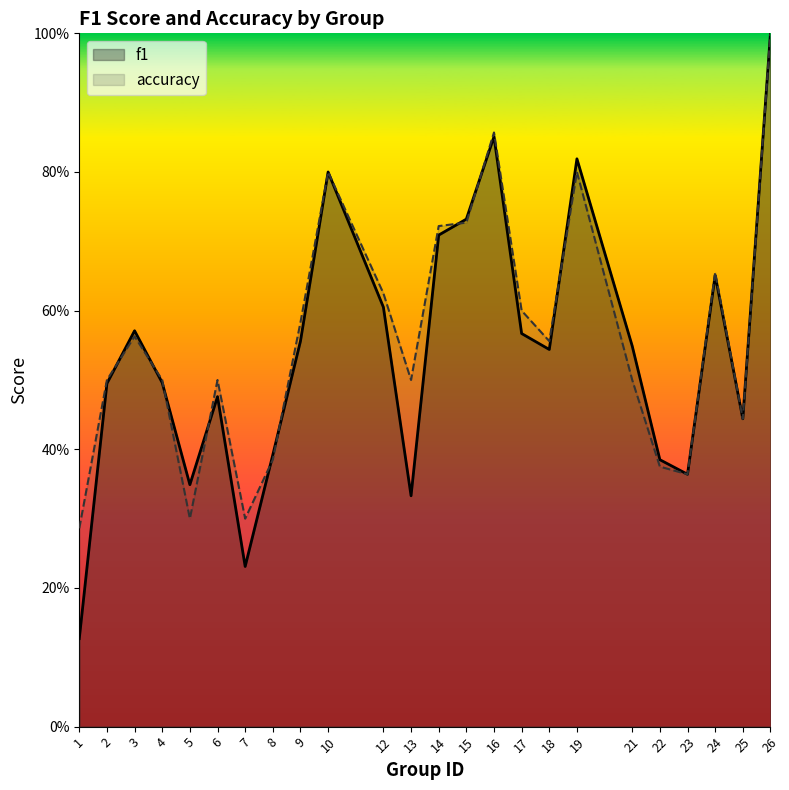

How many interior local peaks does the f1 series have?

6